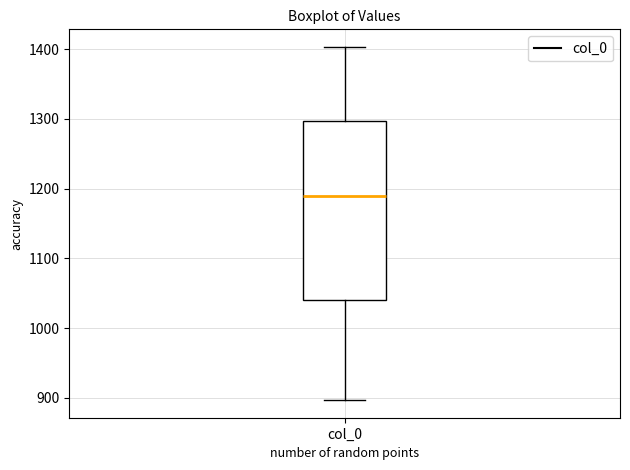

Where does the median line of the box for col_0 sit on the y-axis? The values are not printed on the chart, so give them approximately, as read against the axis.

1190